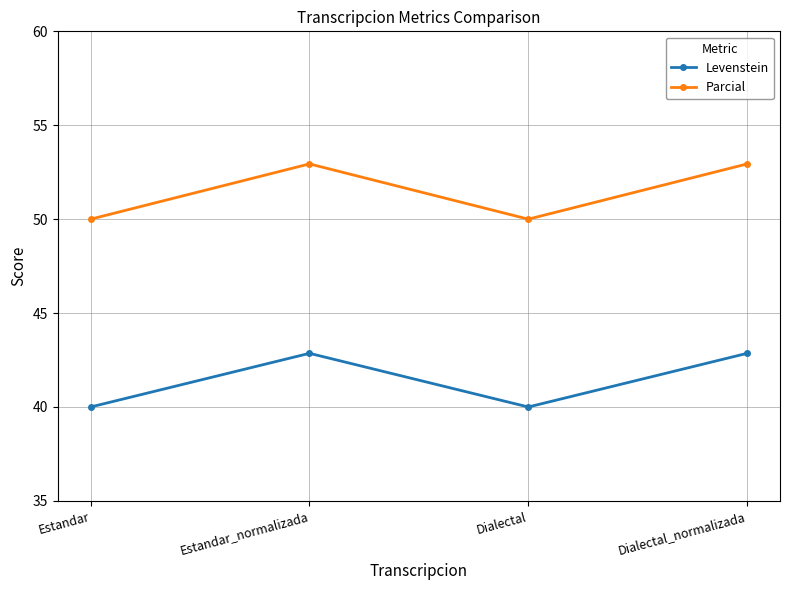

What is the difference between the maximum and second lowest values in the Parcial series?

2.9